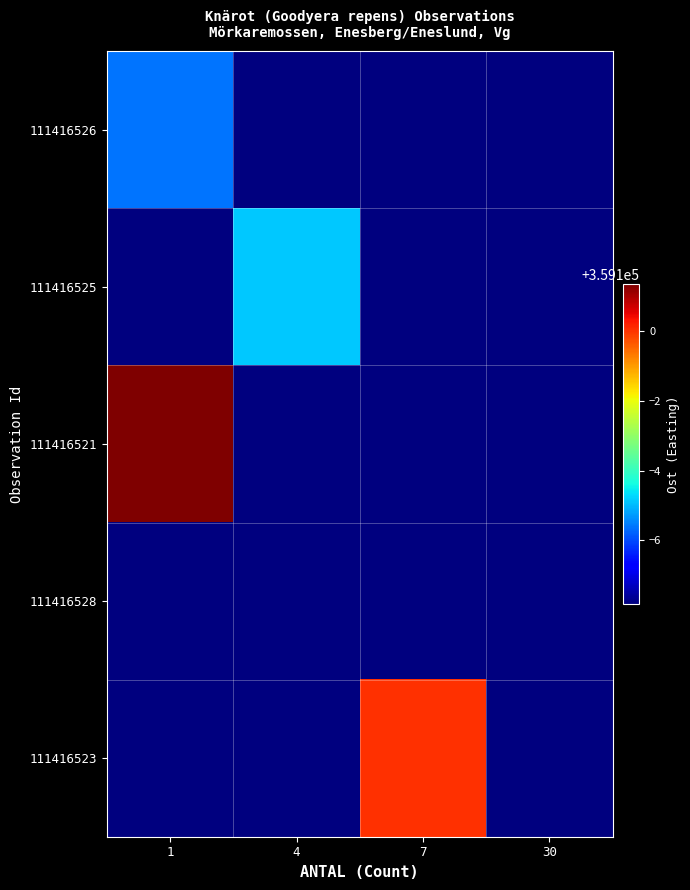

Rank the series by their maximum value, from highest to lowest.

111416521, 111416523, 111416525, 111416526, 111416528